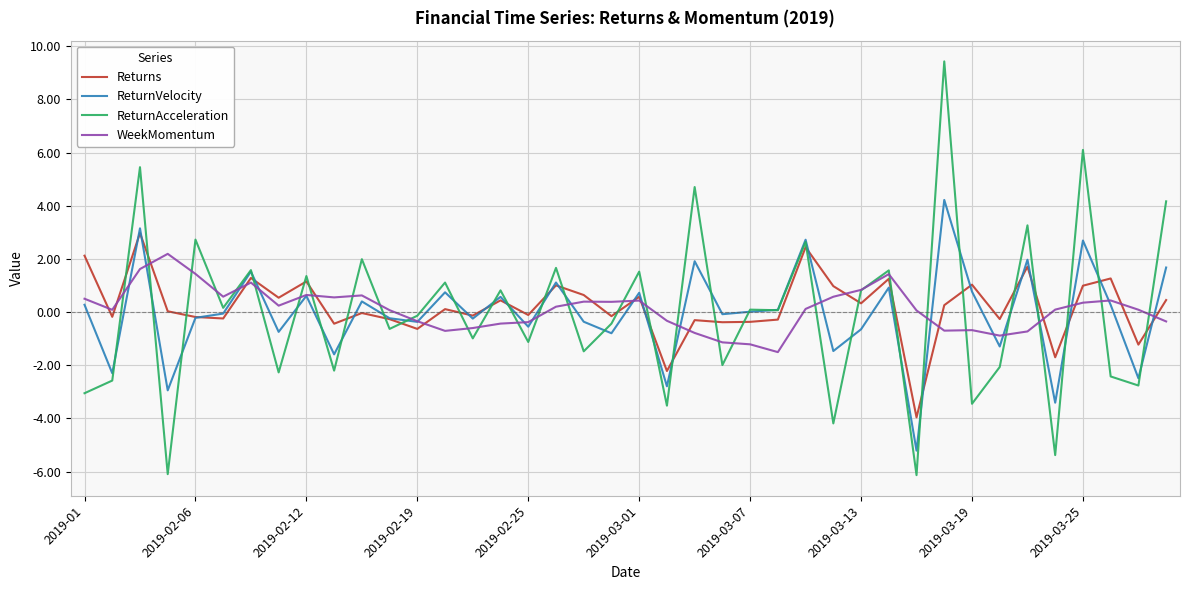

What is the greatest value displayed?

9.4